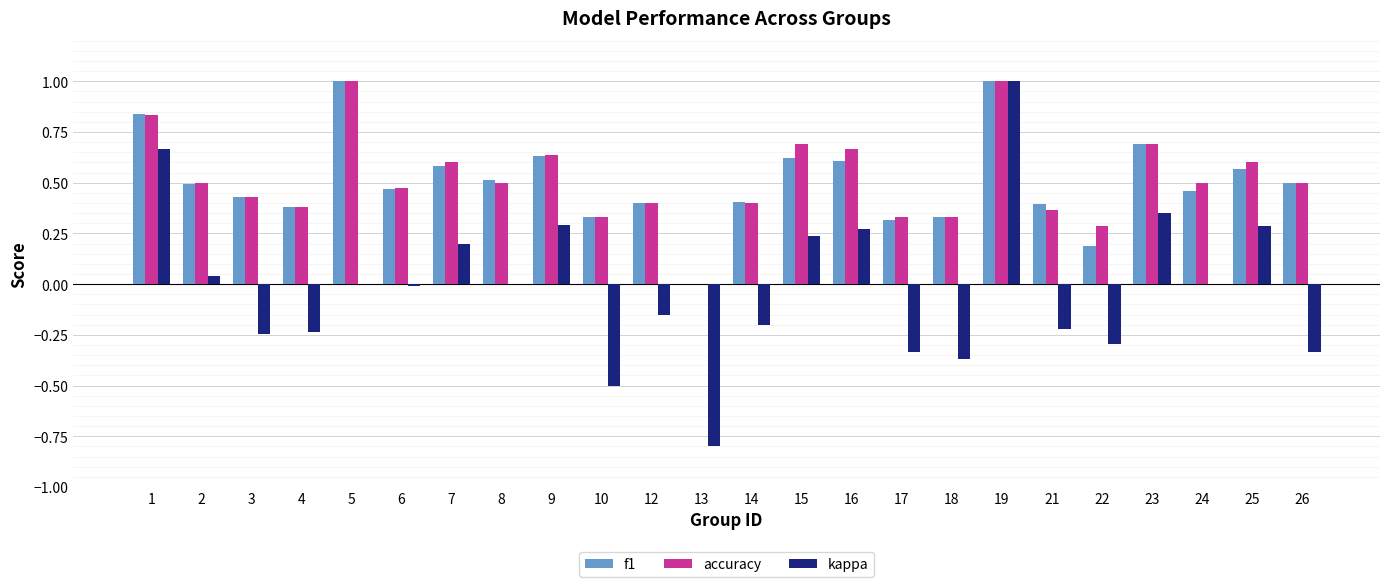

How many series are shown in this chart?

3